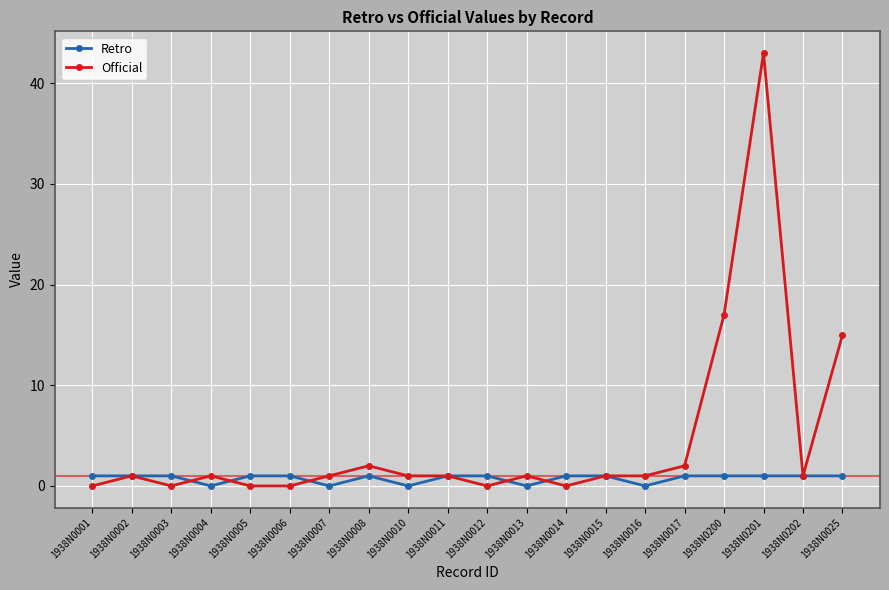

Between 1938N0201 and 1938N0202, which series saw the biggest shift?

Official